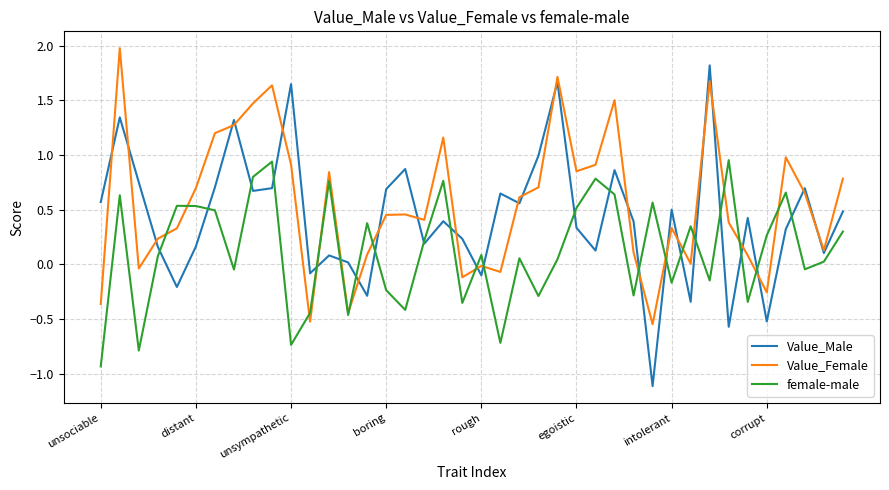

Which series has the largest range (max minus min)?

Value_Male